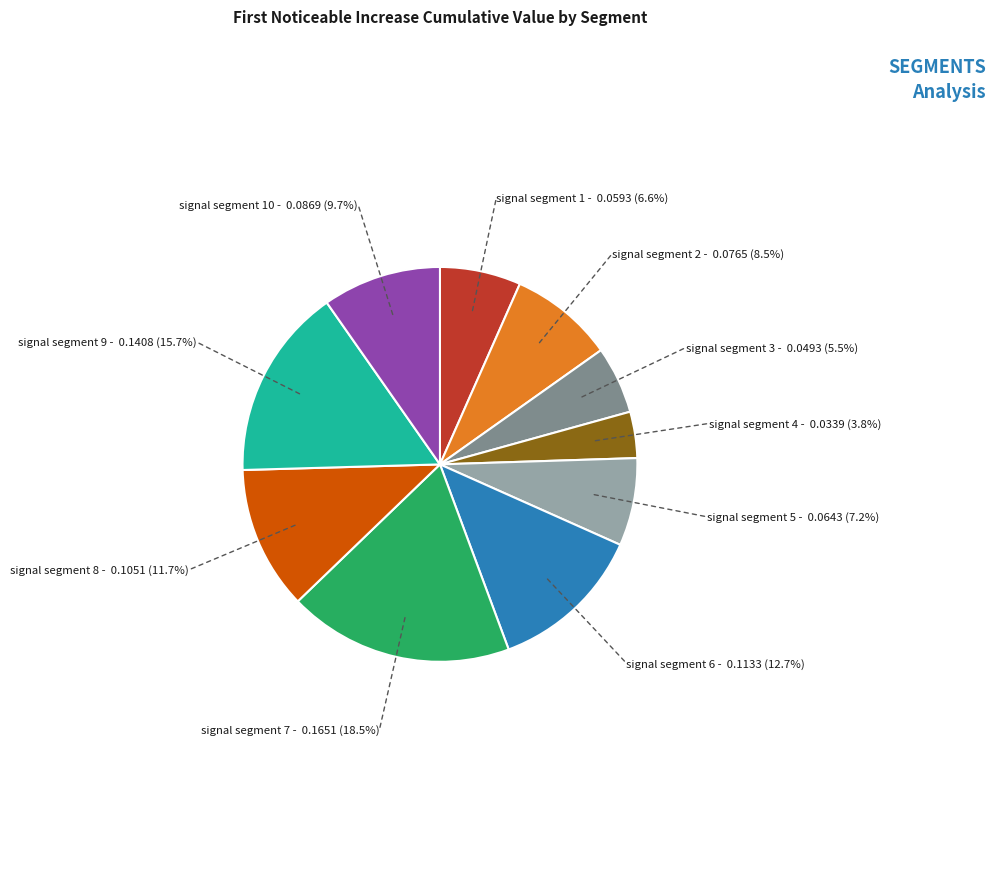

Do signal segment 6 and signal segment 10 together represent more than half of the pie?

No